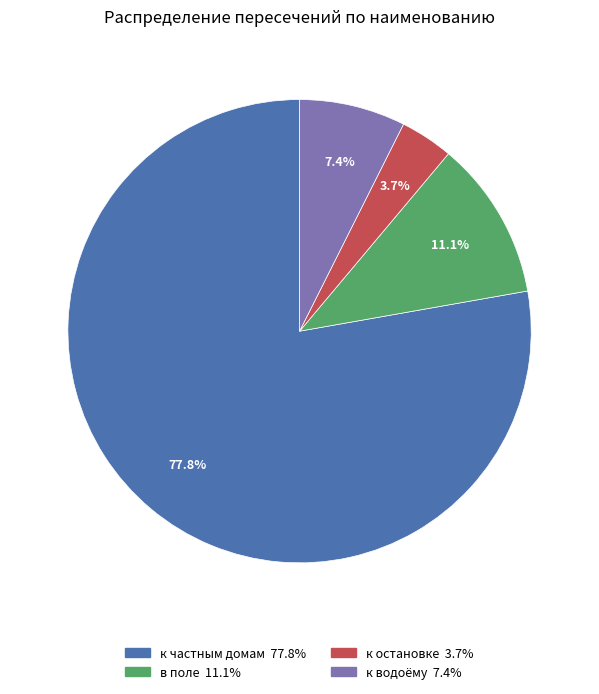

How many segments does this pie chart have?

4